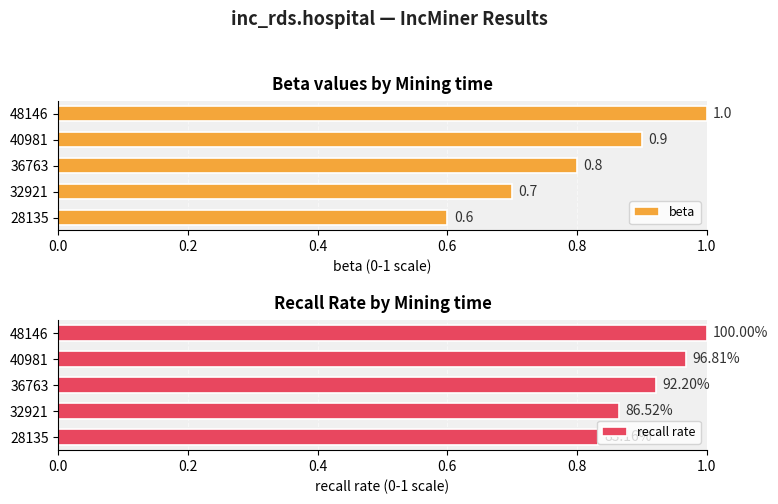

How many beta values are between 0 and 1?

5